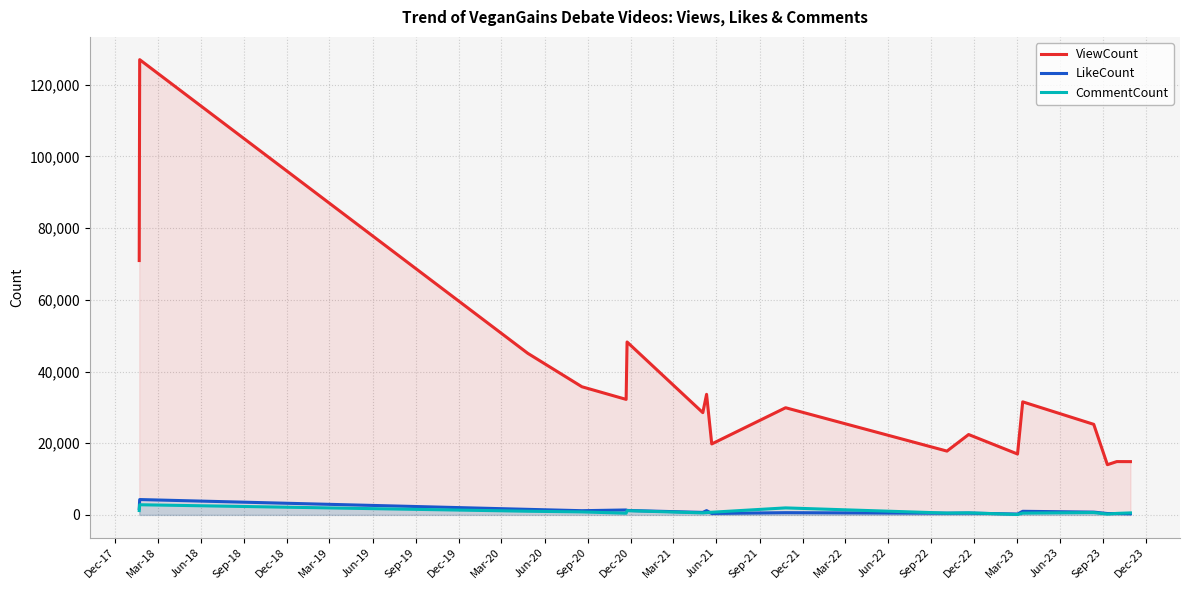

True or false: LikeCount and ViewCount cross at least once.

False